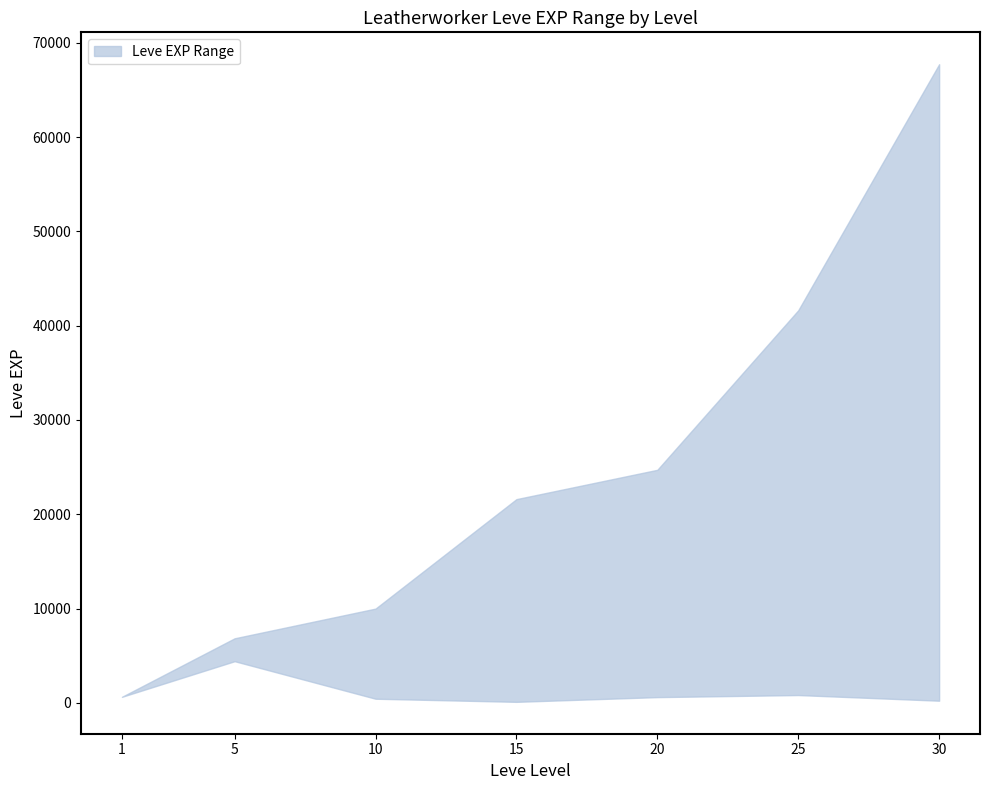

Where is Leve EXP lower nearest to the value 2255?

25